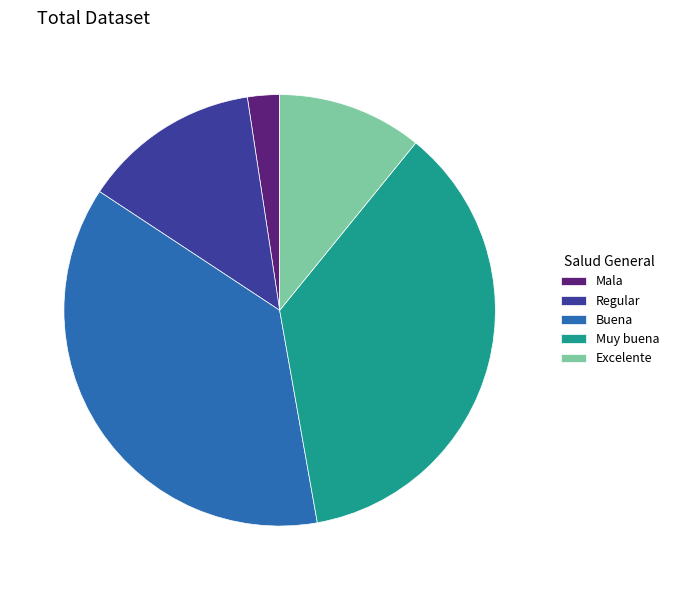

Approximately how many times larger is the value at Excelente compared to Regular?

0.8